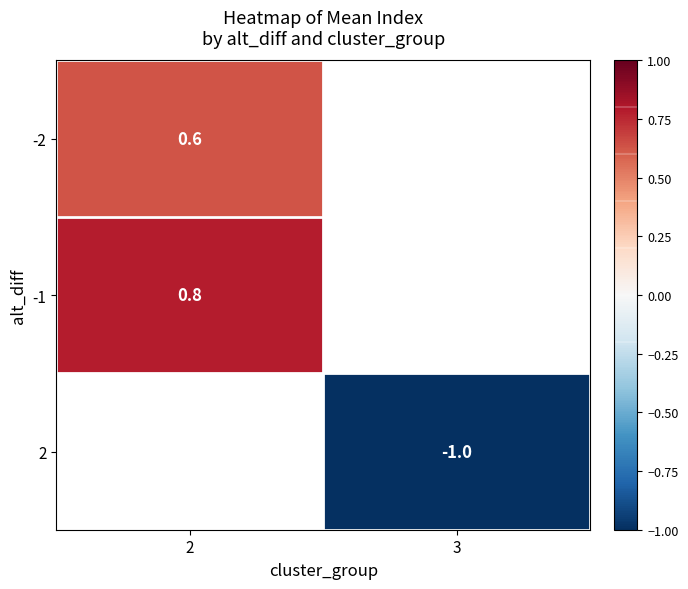

The -2 series shows 0.2 at 2. True or false?

False